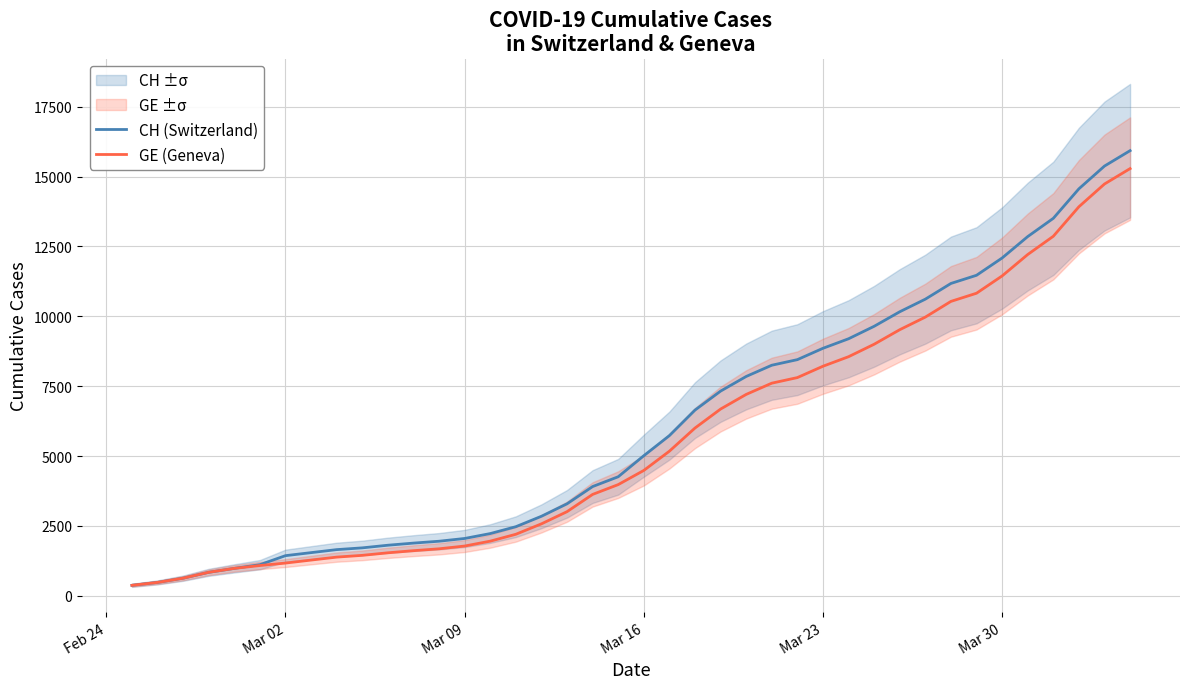

What is the highest value of the CH (Switzerland) series?

15926